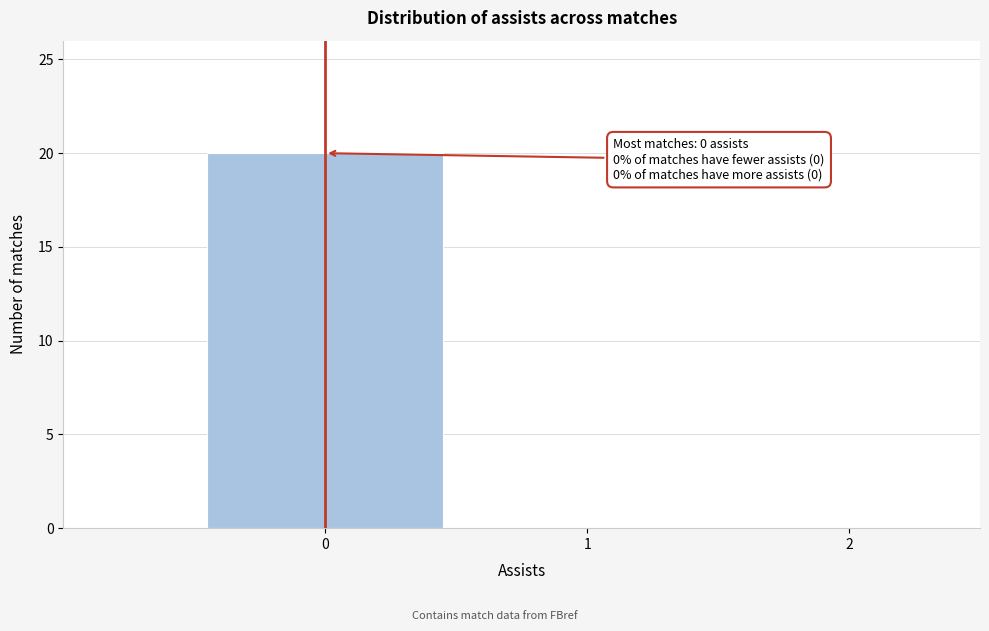

Over which range of the x-axis is the bar tallest?

-0.5 to 0.5